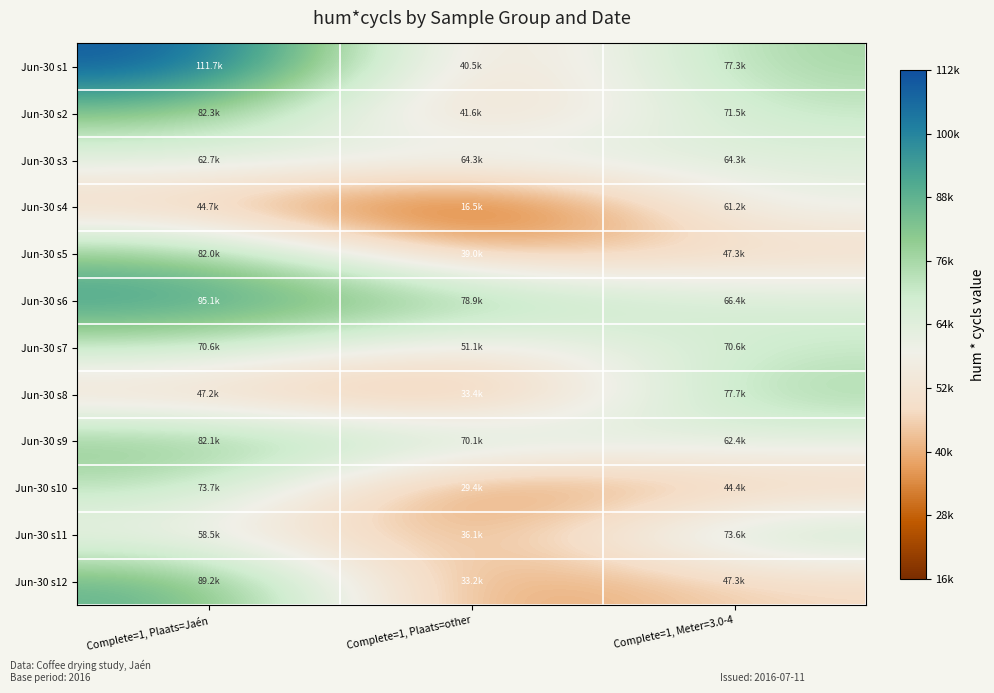

What is the difference between the highest and lowest values at Complete=1, Plaats=other?

62472.0